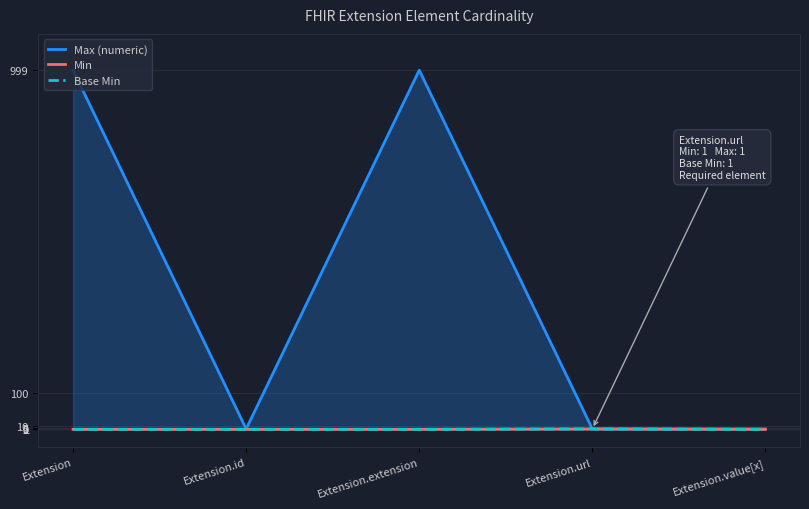

The value of Max (numeric) at Extension.value[x] is 1. True or false?

True